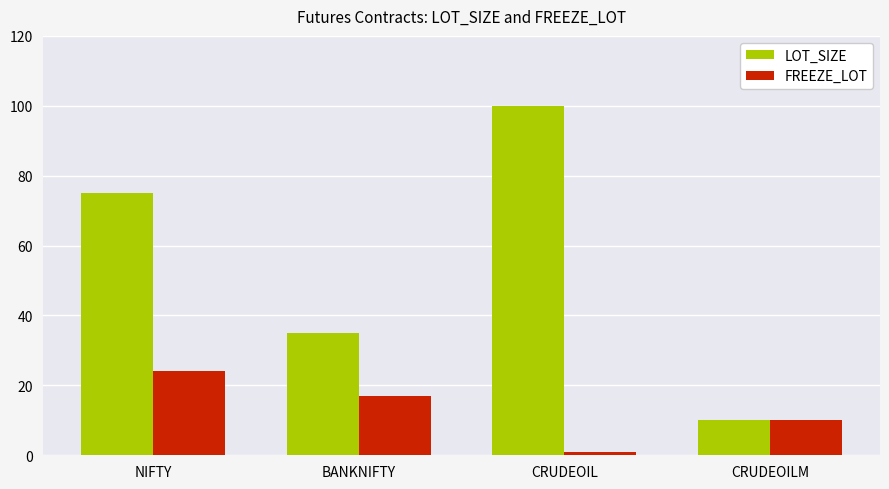

What is the total value across all series at BANKNIFTY?

52